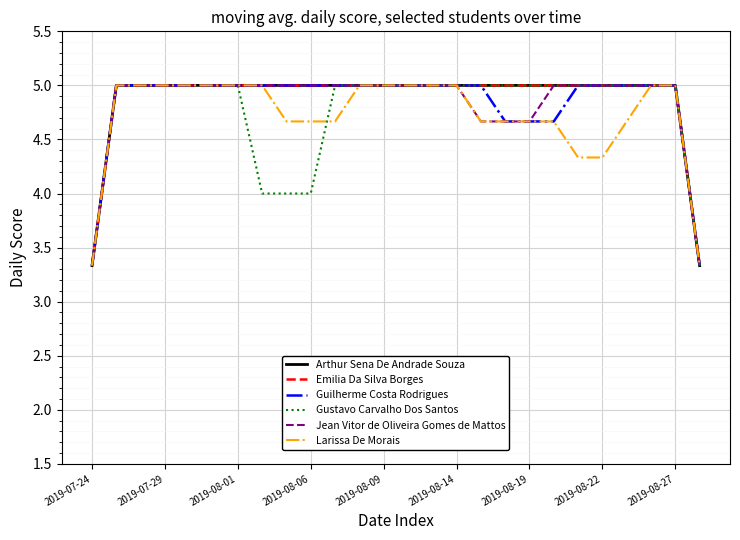

True or false: Emilia Da Silva Borges and Guilherme Costa Rodrigues intersect in this chart.

False